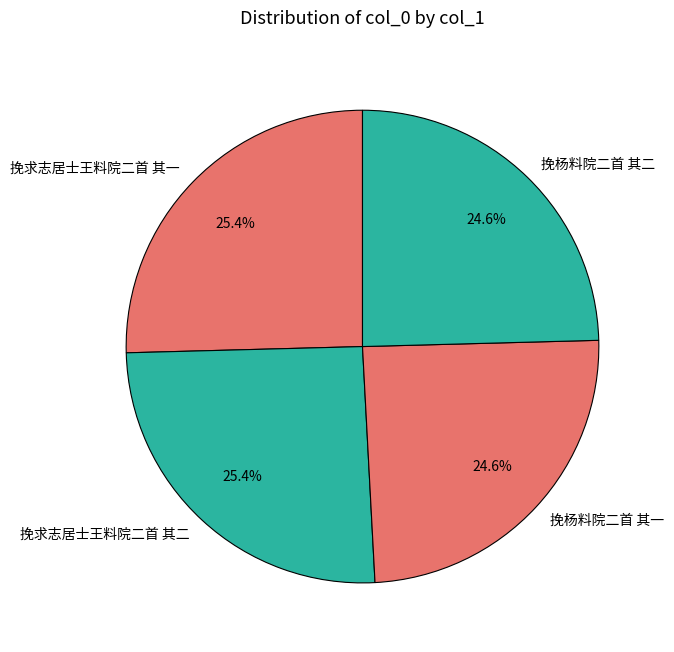

The 挽杨料院二首 其二 slice represents 38% of the pie. True or false?

False